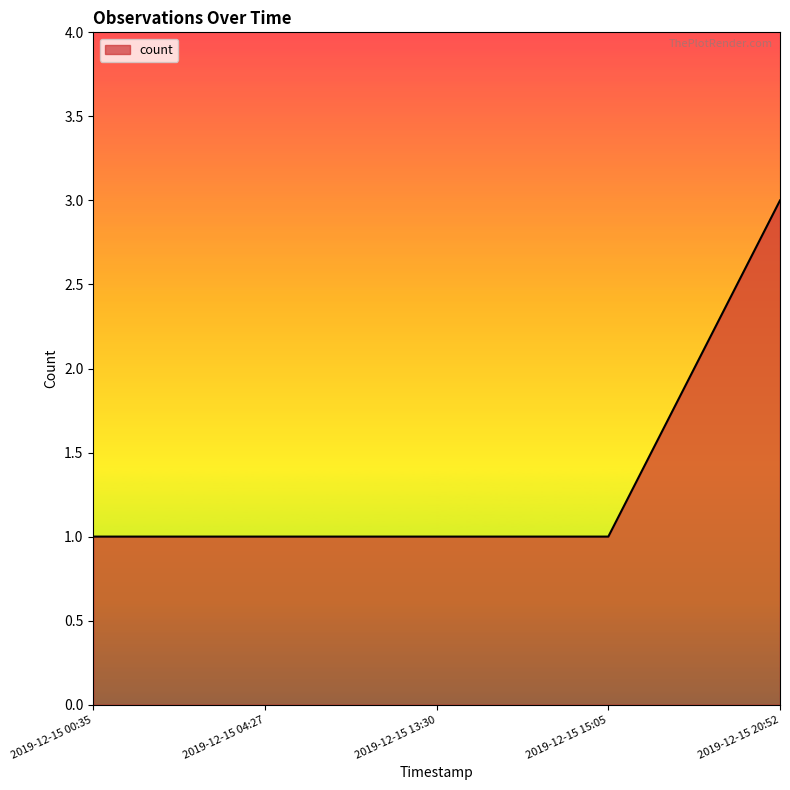

What is the sum of all values?

7